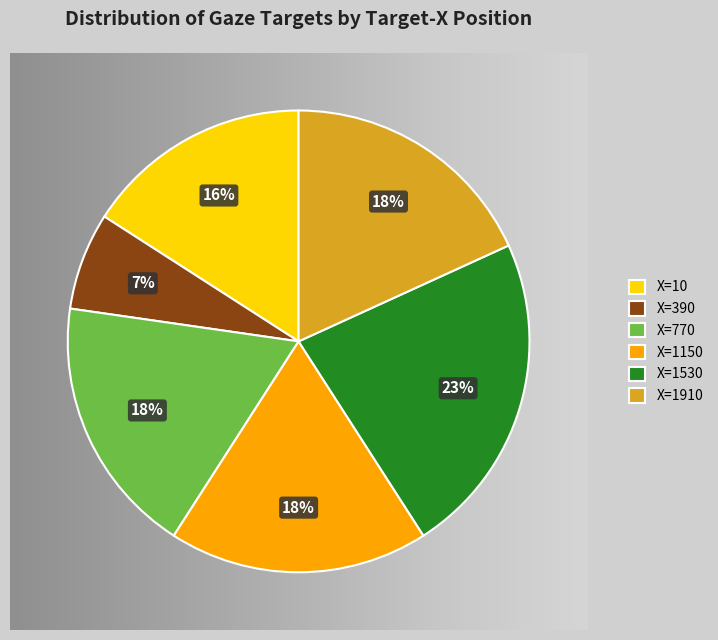

How many segments does this pie chart have?

6